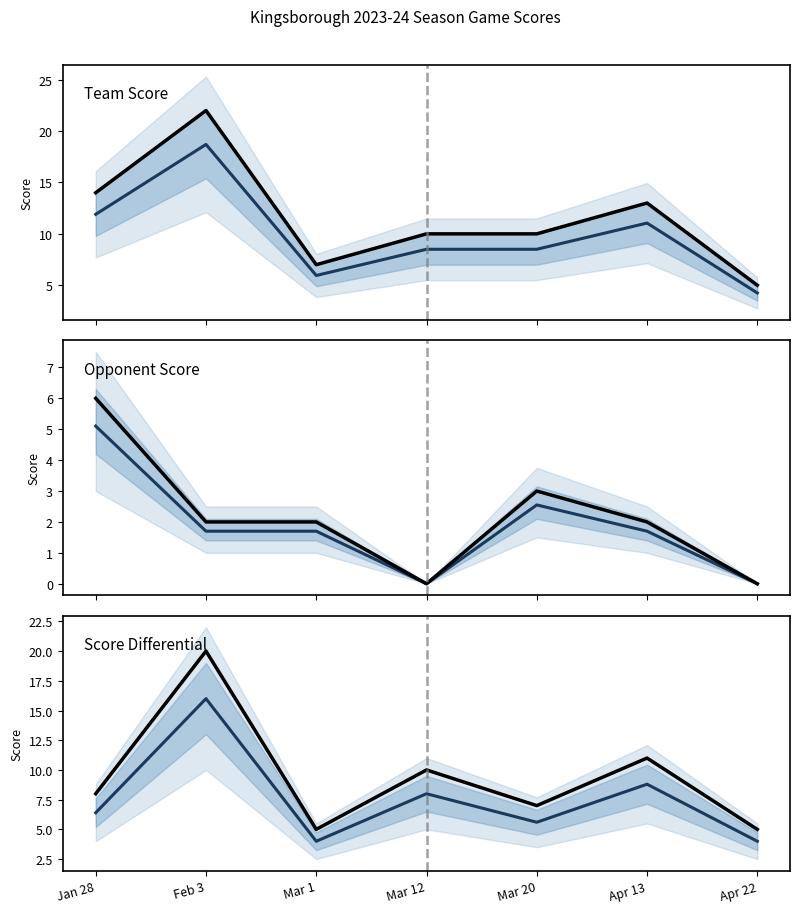

What is the value of the Score Differential (projected) point at the 5th from the left?

5.6